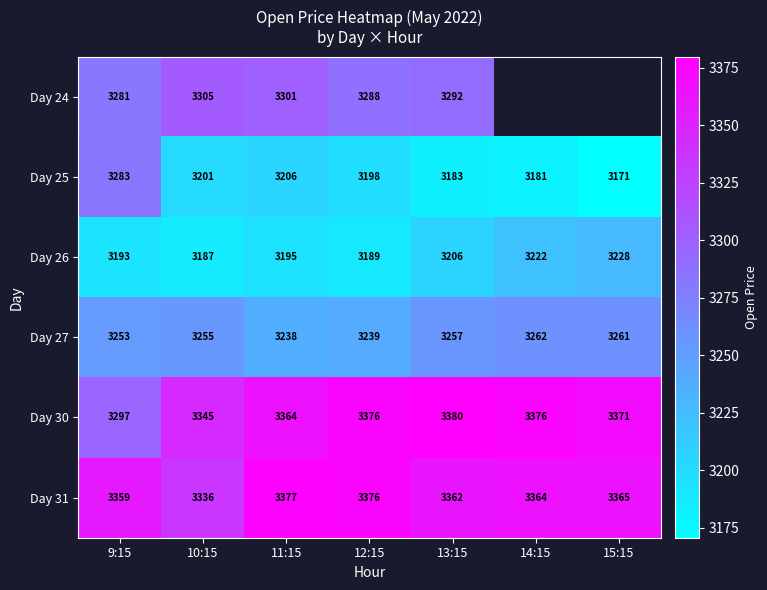

Rank the categories by Day 27 value from lowest to highest.

11:15, 12:15, 9:15, 10:15, 13:15, 15:15, 14:15